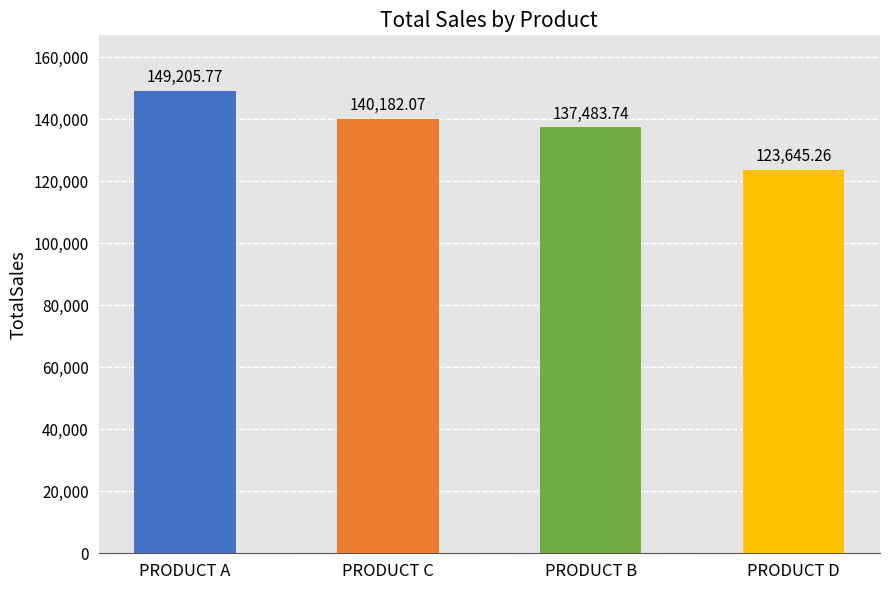

List the labels in order of value, smallest first.

PRODUCT D, PRODUCT B, PRODUCT C, PRODUCT A